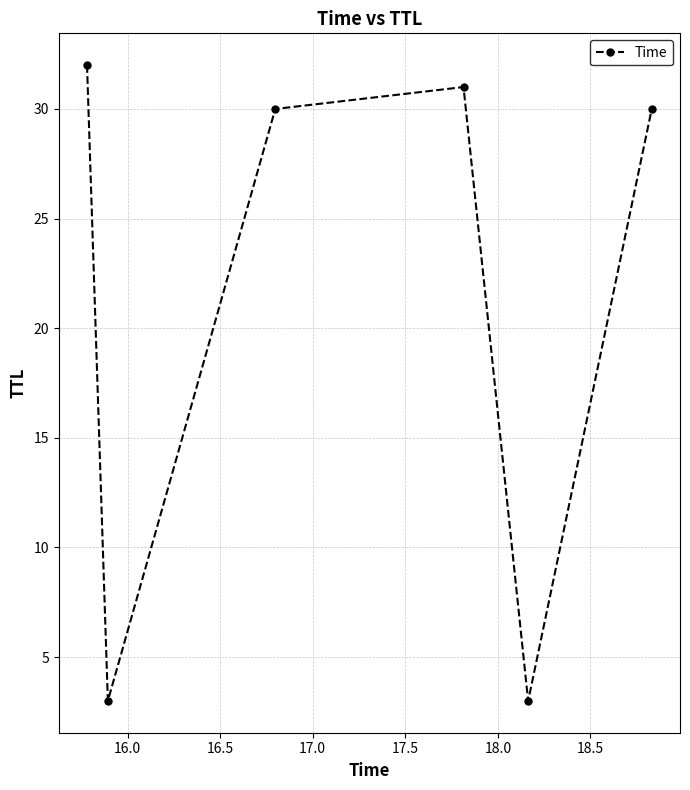

Reading left to right, list all the values displayed in this chart.

32	3	30	31	3	30